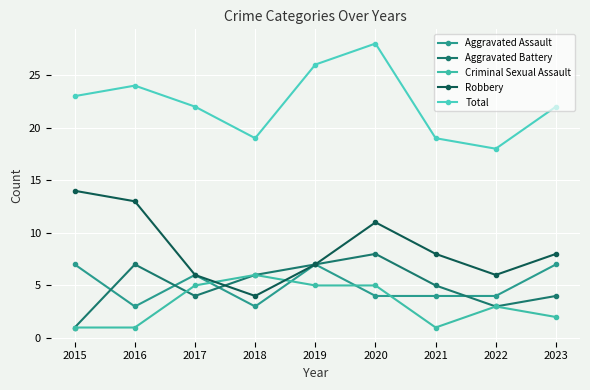

Reading left to right, transcribe all the data shown in this chart.

Aggravated Assault: 7	3	6	3	7	4	4	4	7
Aggravated Battery: 1	7	4	6	7	8	5	3	4
Criminal Sexual Assault: 1	1	5	6	5	5	1	3	2
Robbery: 14	13	6	4	7	11	8	6	8
Total: 23	24	22	19	26	28	19	18	22